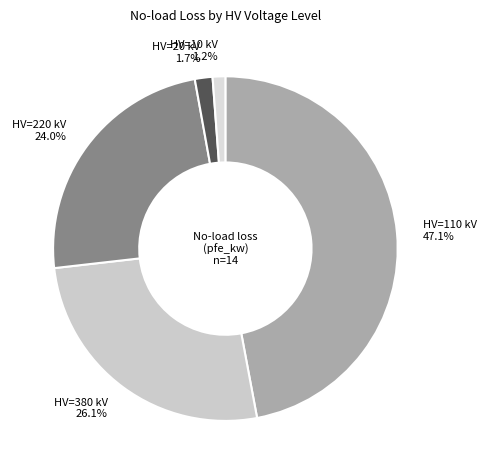

Does any single category account for the majority?

No